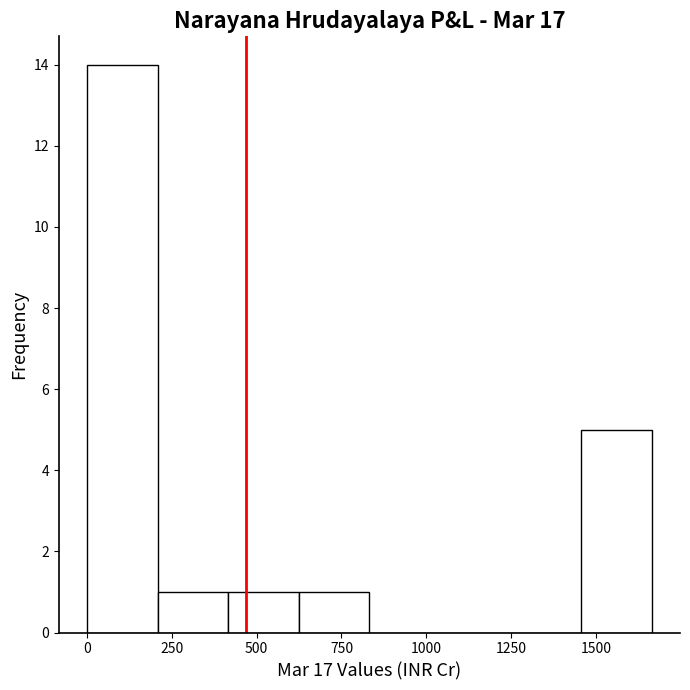

Reading left to right, list every bar in this chart as the range it spans on the x-axis followed by its height. Neither the bar edges nor the heights are printed on the chart, so give them approximately, as read against the axes.

0 to 200: 14
200 to 400: 1
400 to 600: 1
600 to 850: 1
850 to 1050: 0
1050 to 1250: 0
1250 to 1450: 0
1450 to 1650: 5